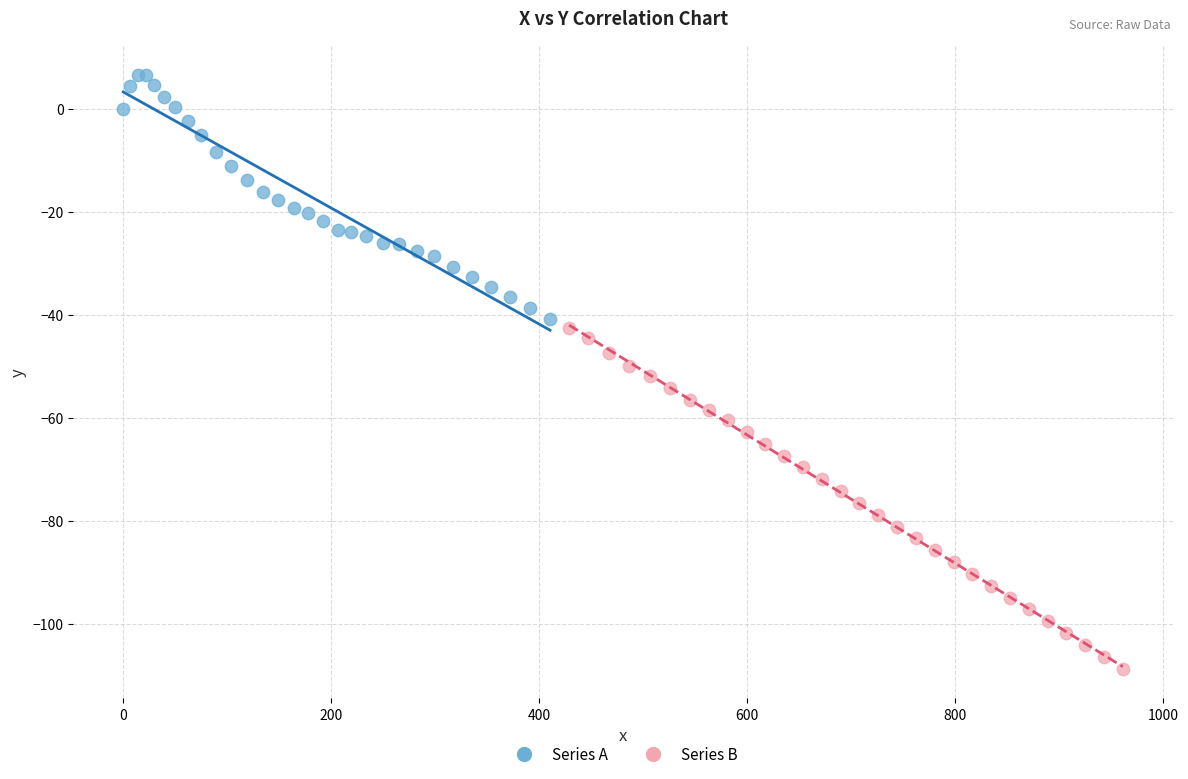

Which series reaches the maximum Y coordinate?

Series A